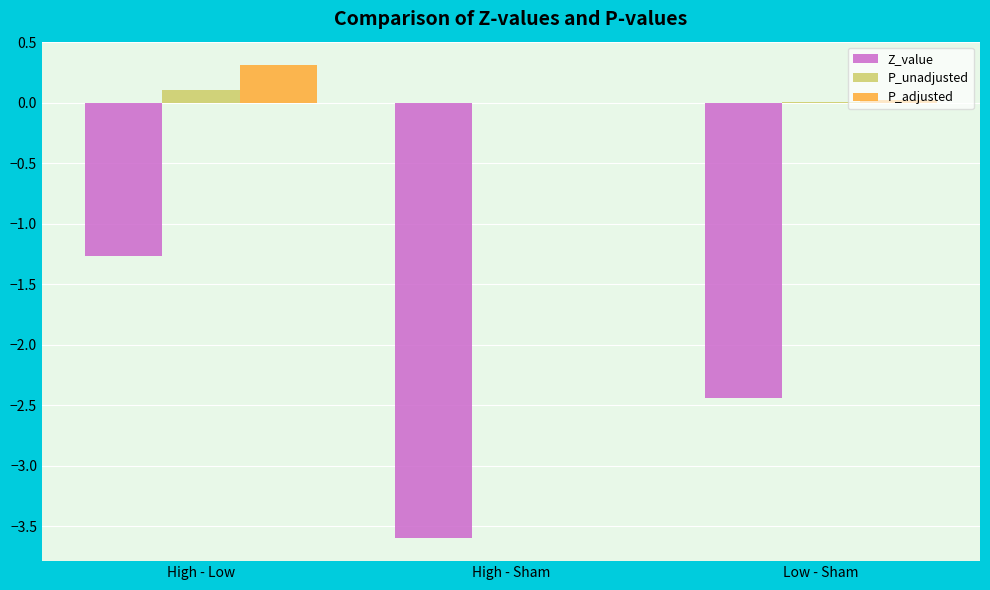

At which category is the sum across all series the highest?

High - Low